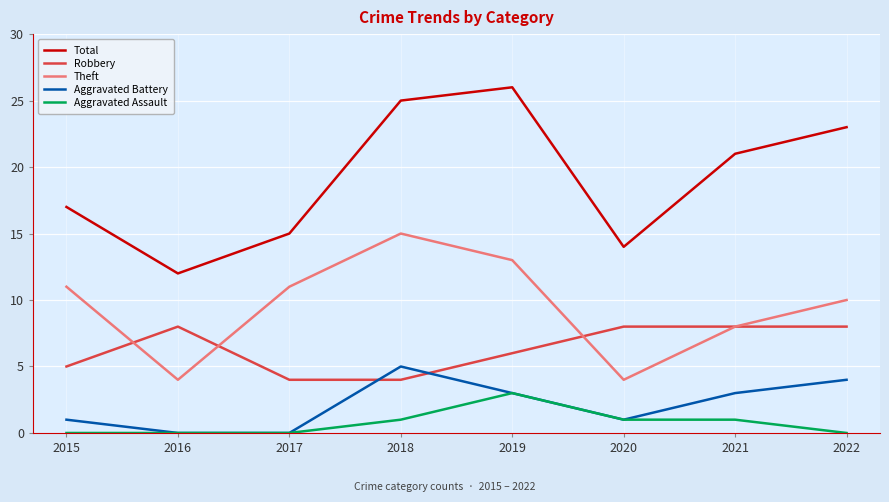

Does the chart have visible grid lines?

Yes